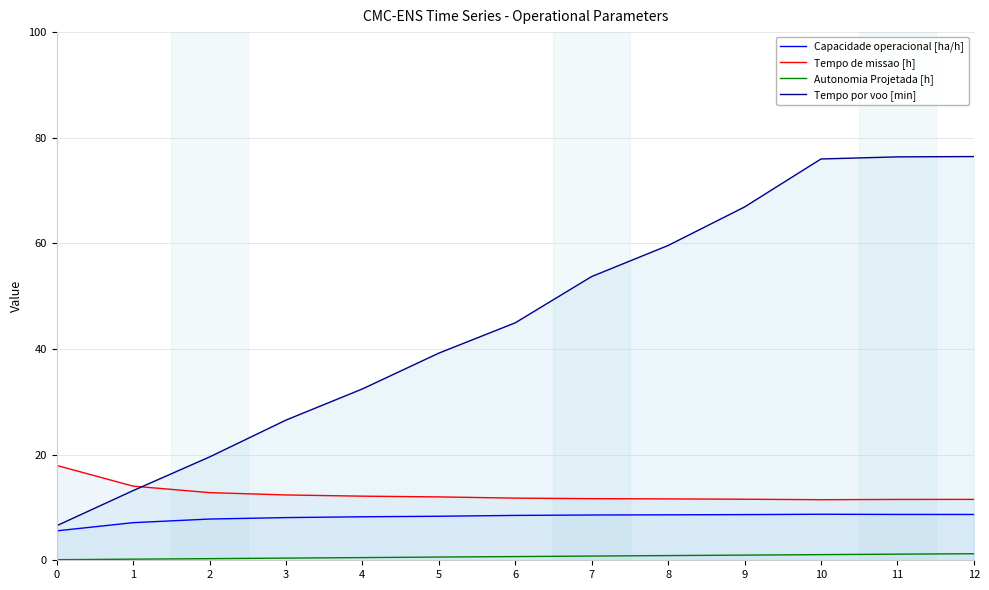

What are all the series names shown in the legend?

Capacidade operacional [ha/h], Tempo de missao [h], Autonomia Projetada [h], Tempo por voo [min]